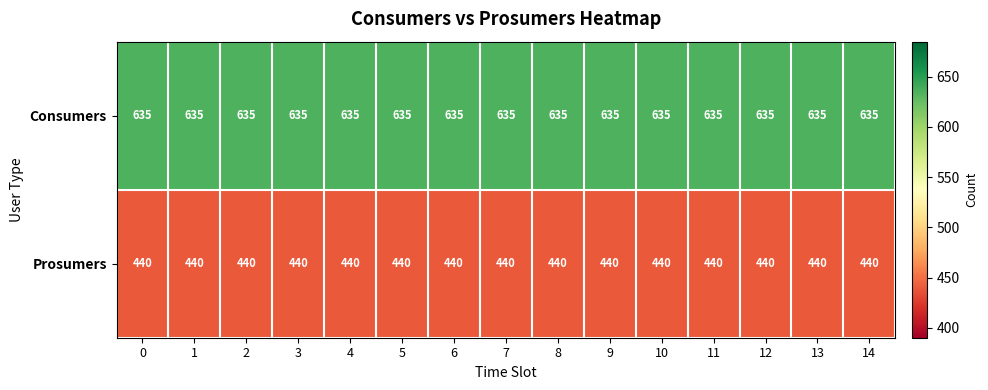

The value of Consumers at 13 is 635. True or false?

True